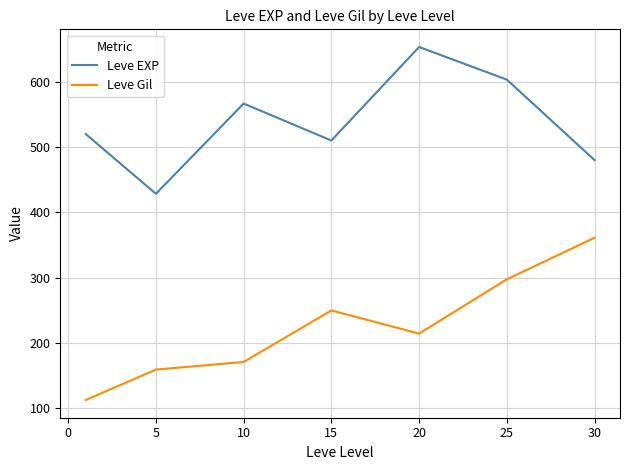

What is the maximum value shown in the chart?

653.3